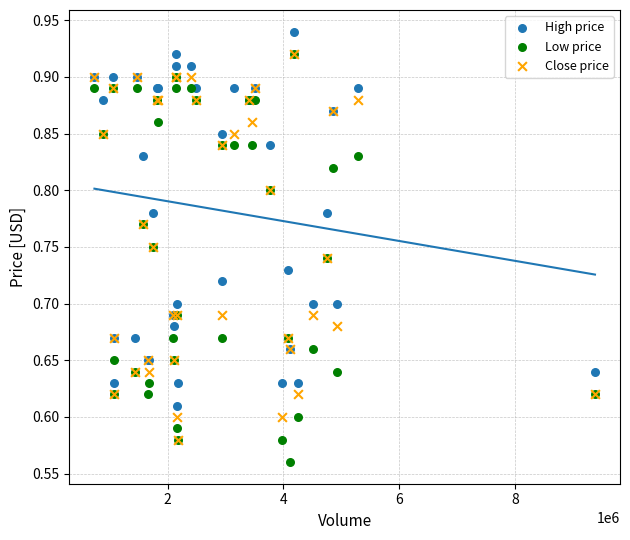

What are all the series names shown in the legend?

High price, Low price, Close price